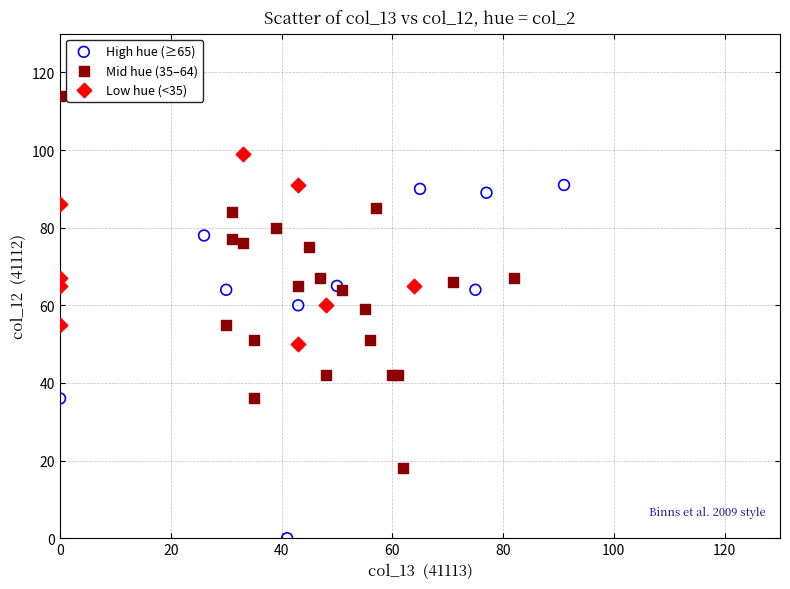

Which series reaches the minimum Y coordinate?

High hue (≥65)